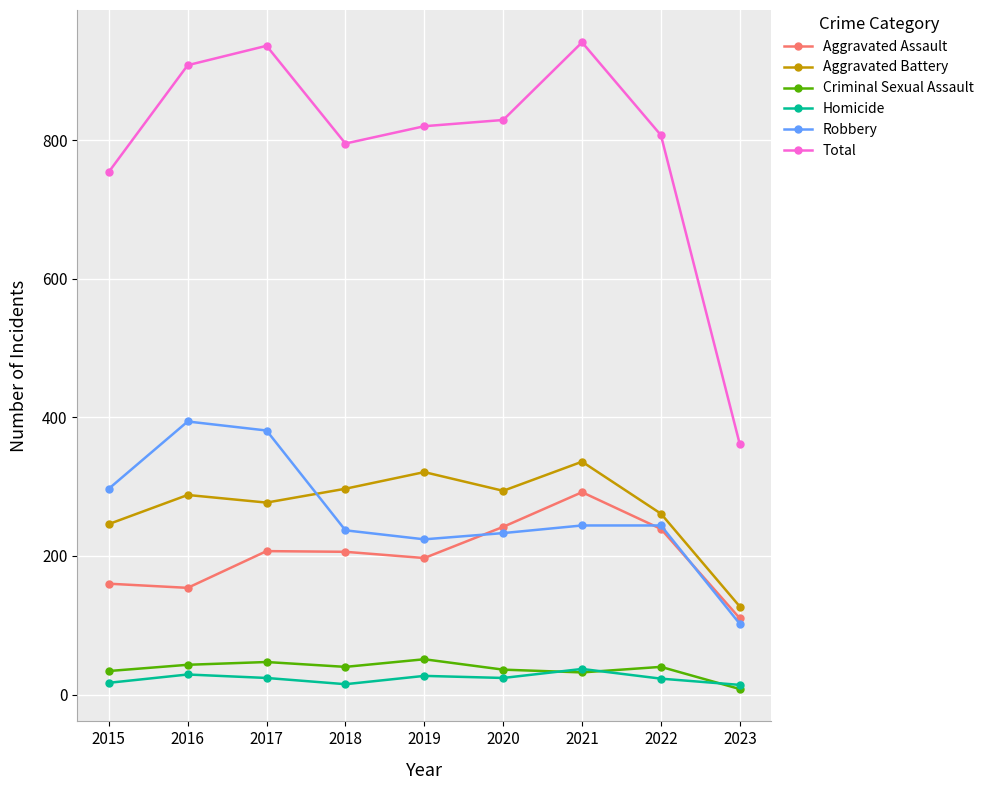

What is the total value across all series at 2023?

722